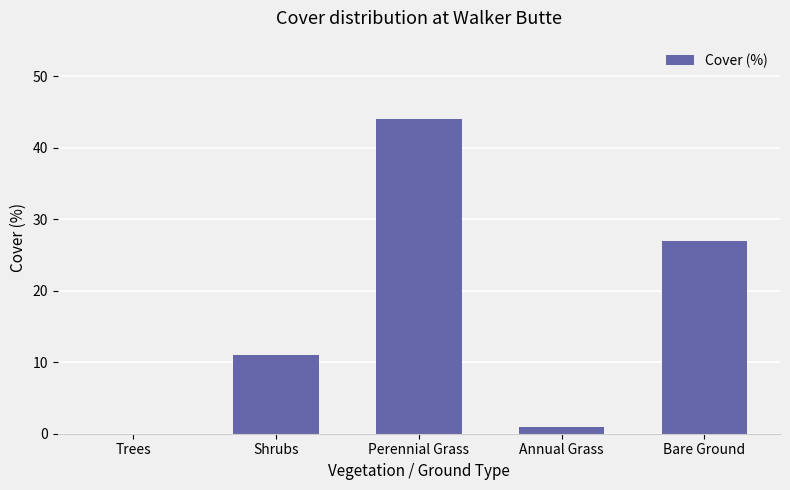

How many positive values are there?

4